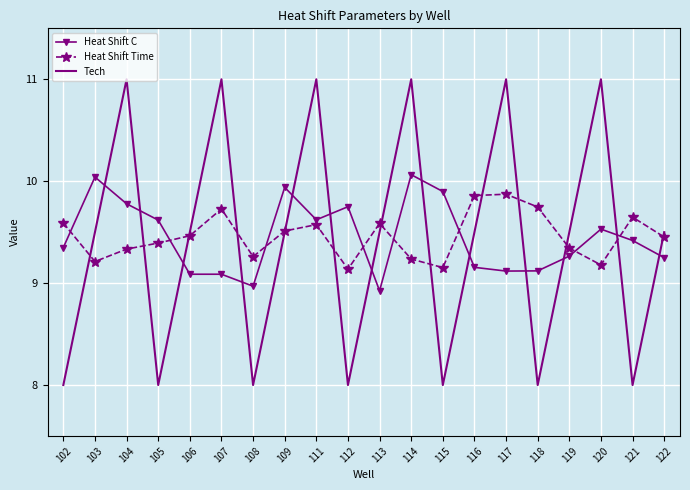

How many intersections are there between Heat Shift Time and Heat Shift C?

8